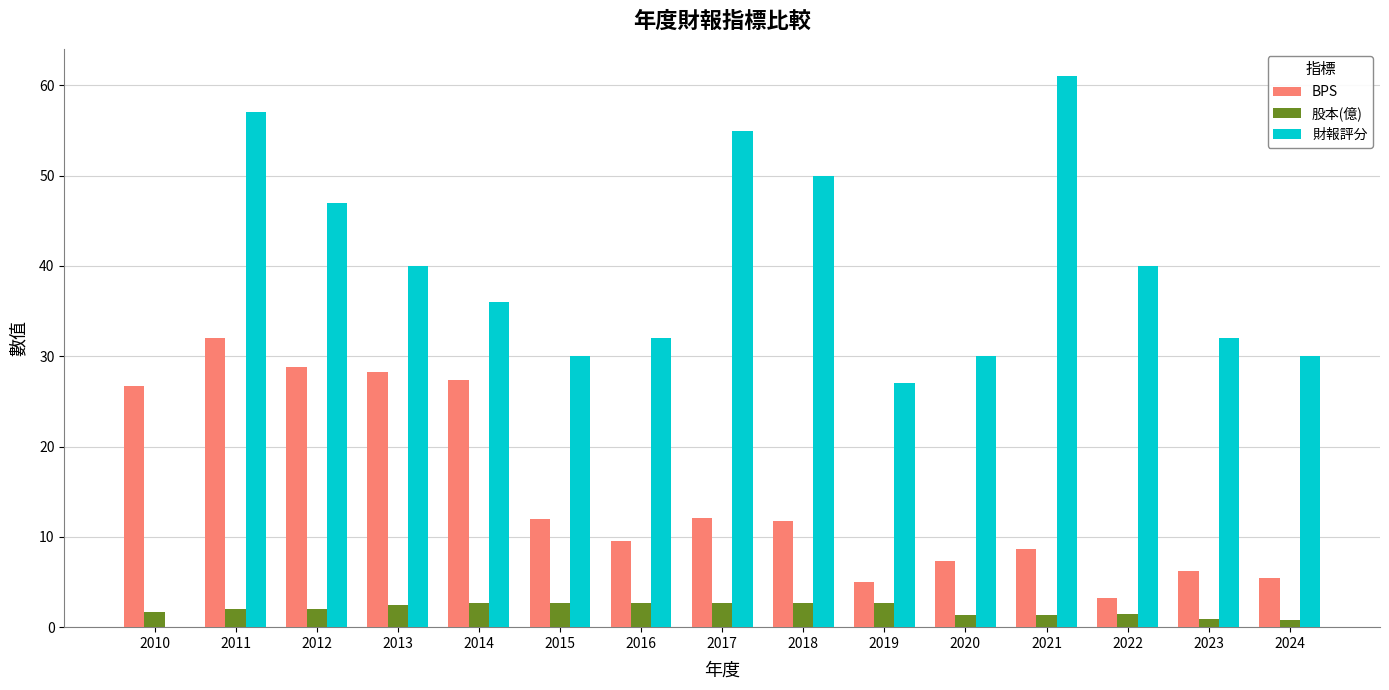

What is the sum of the 財報評分 values at 2024 and 2012?

77.0